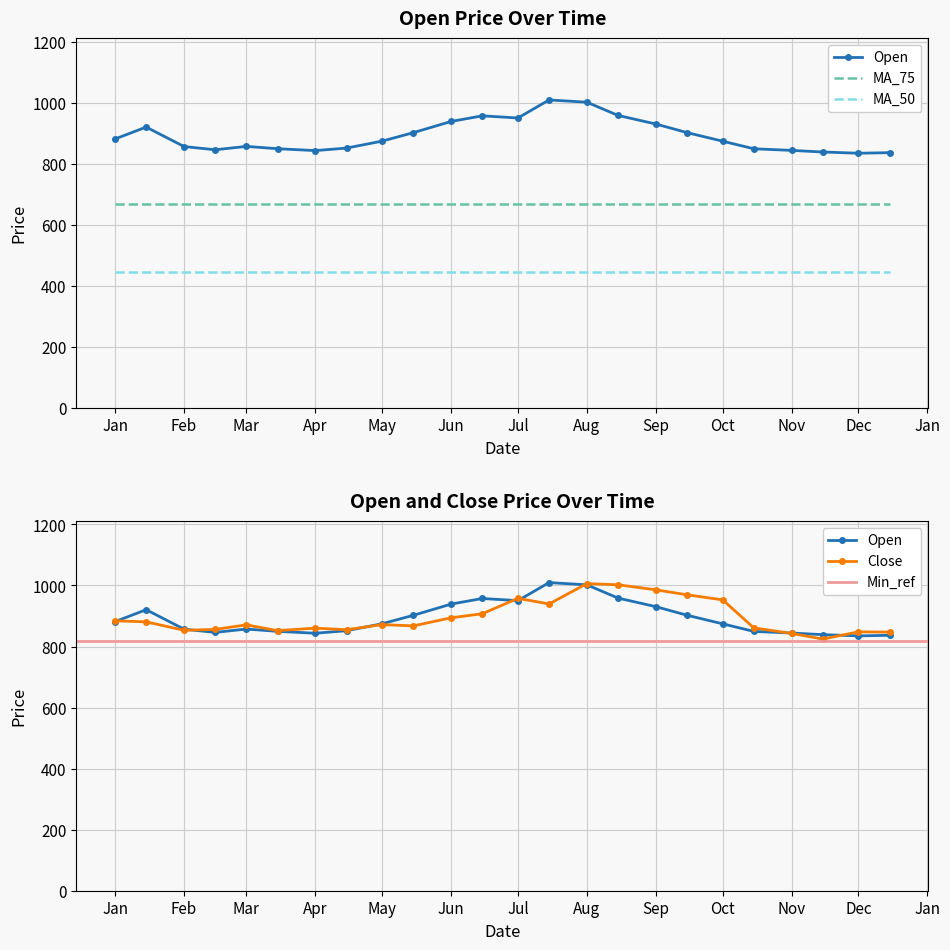

List the labels in order of Close value, smallest first.

2022-11-15, 2022-11-01, 2022-12-15, 2022-12-01, 2022-03-15, 2022-02-01, 2022-04-15, 2022-02-15, 2022-04-01, 2022-10-15, 2022-05-15, 2022-03-01, 2022-05-01, 2022-01-15, 2022-01-01, 2022-06-01, 2022-06-15, 2022-07-15, 2022-10-01, 2022-07-01, 2022-09-15, 2022-09-01, 2022-08-15, 2022-08-01